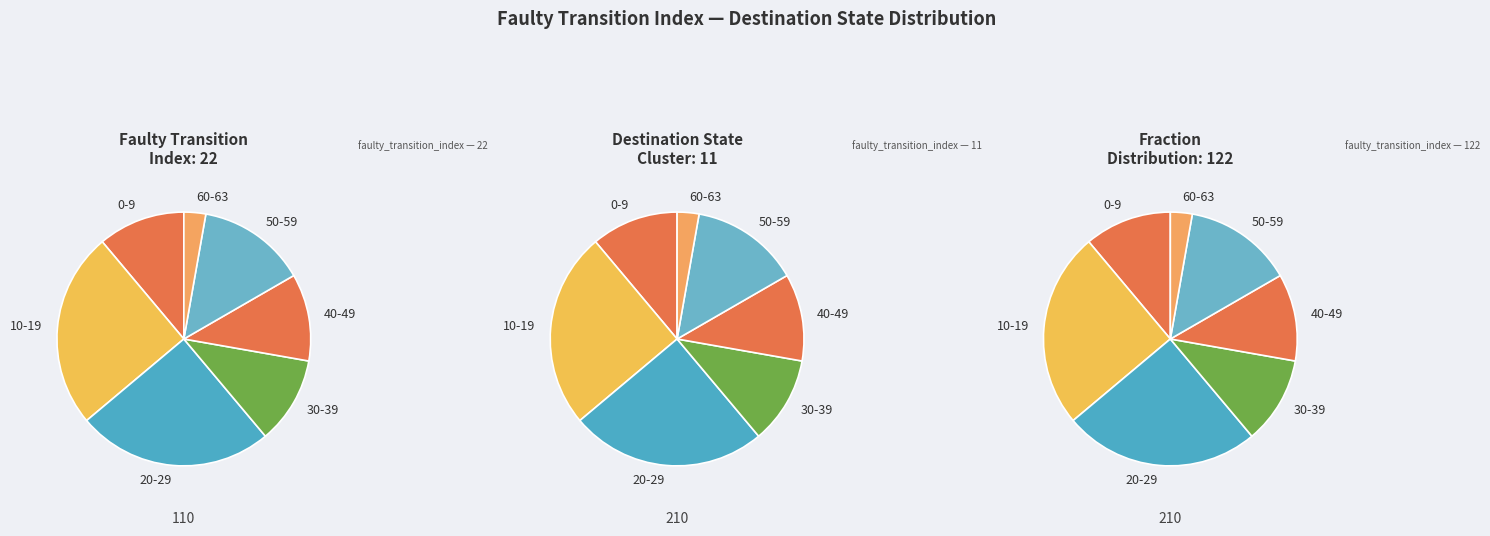

Does any single category account for the majority?

No